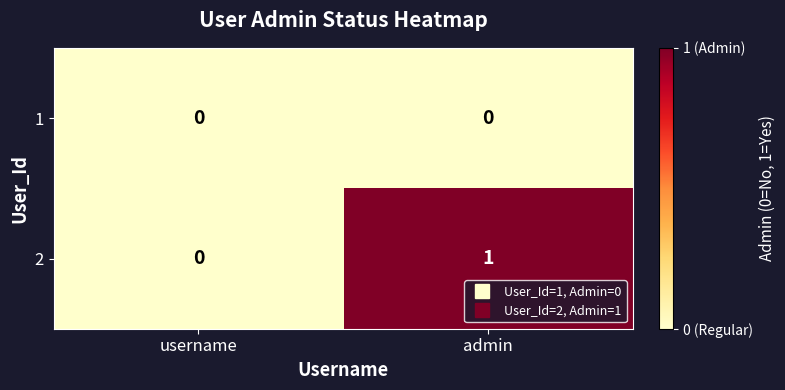

The 2 series shows 0 at username. True or false?

True